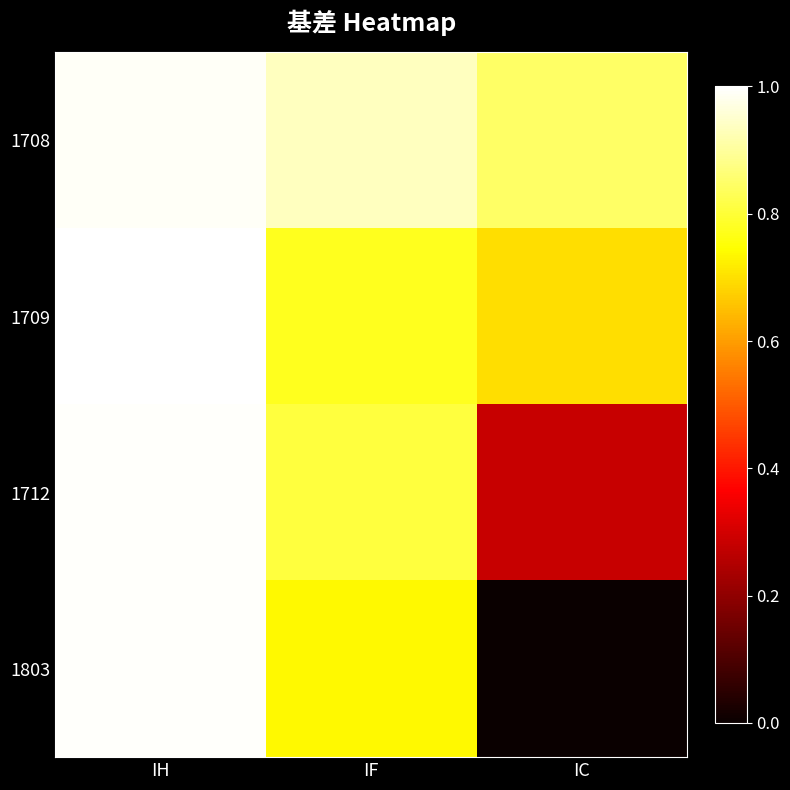

Rank the series by their maximum value, from highest to lowest.

1709, 1712, 1803, 1708